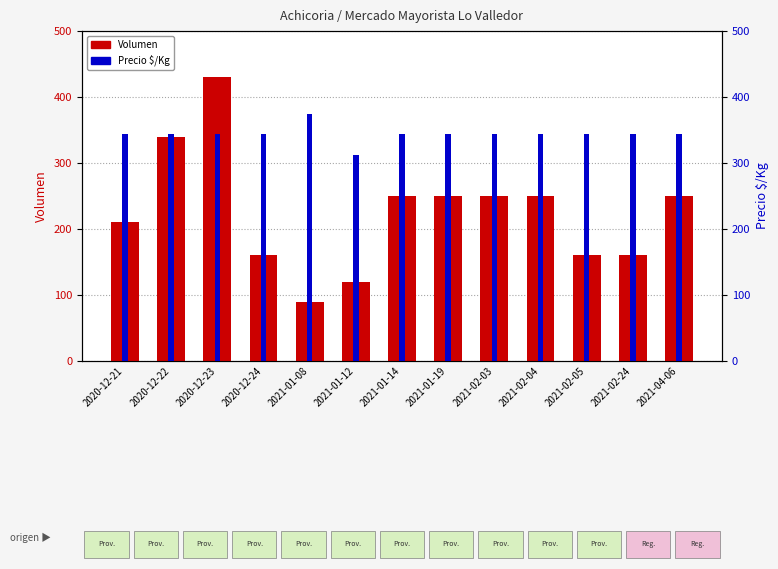

What is the lowest value of the Volumen series?

90